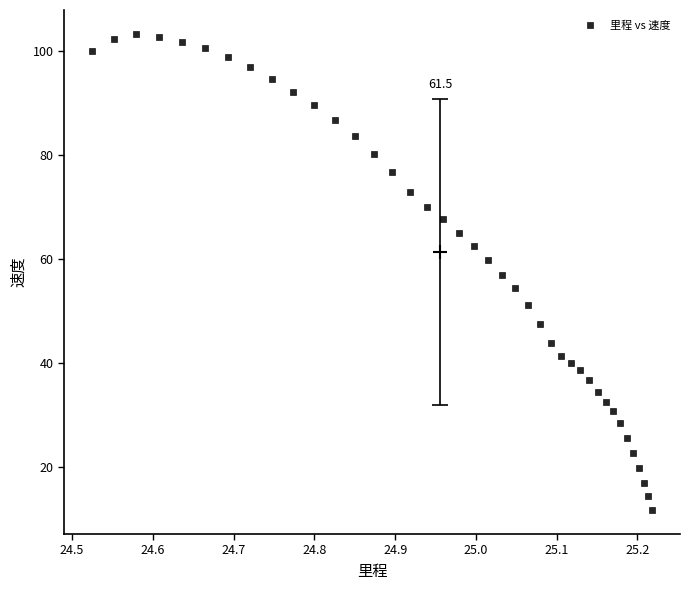

What is the range of Y values (max minus min)?

91.7